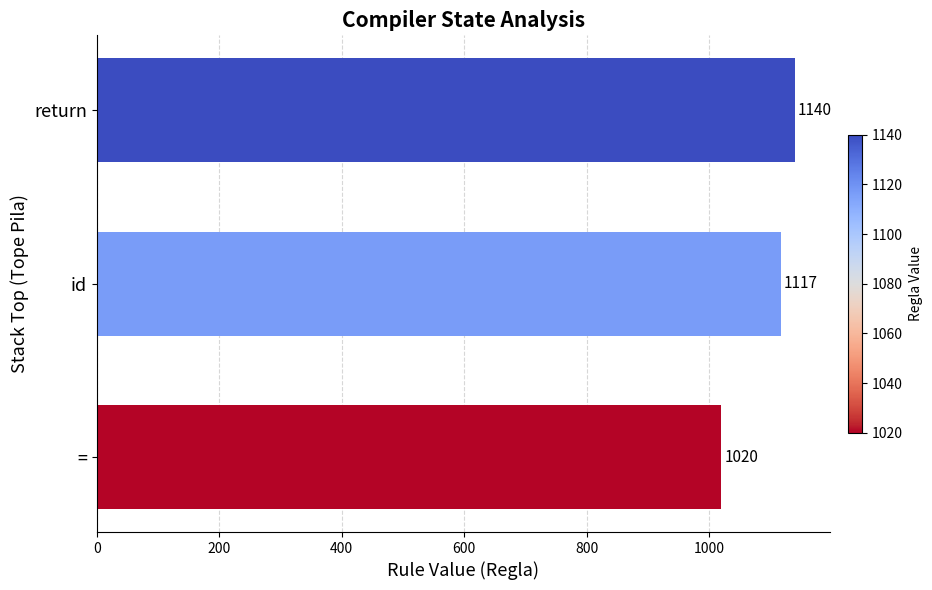

True or false: the data shows 217.7 at =.

False